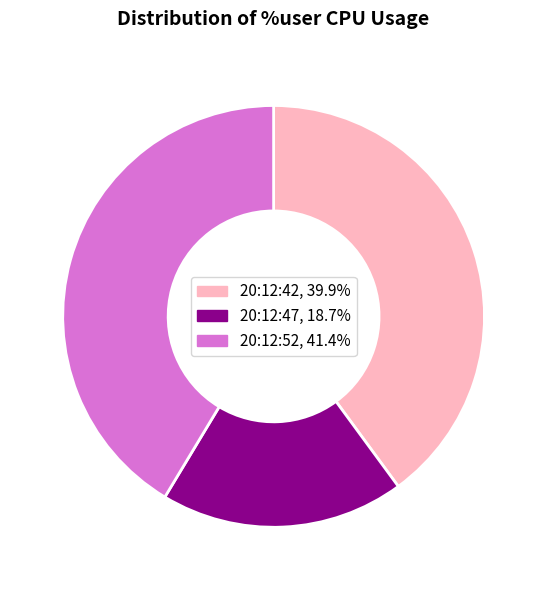

Do 20:12:47 and 20:12:42 together represent more than half of the pie?

Yes